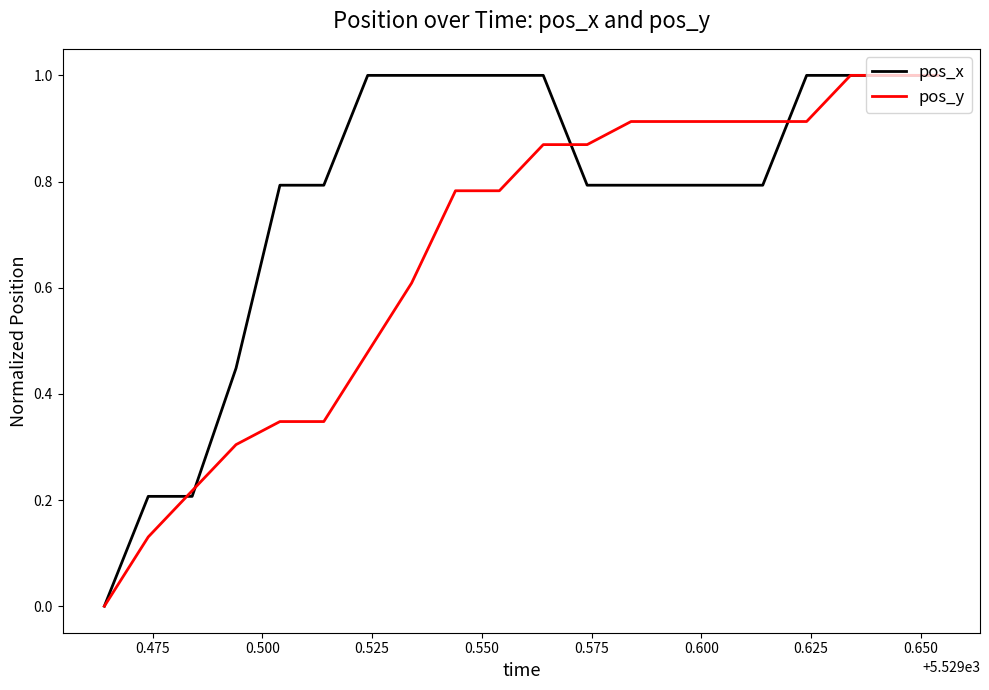

List the series in order of their overall mean, lowest first.

pos_y, pos_x